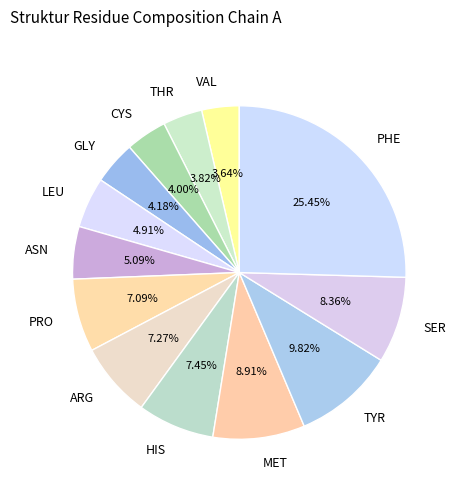

How many segments does this pie chart have?

13